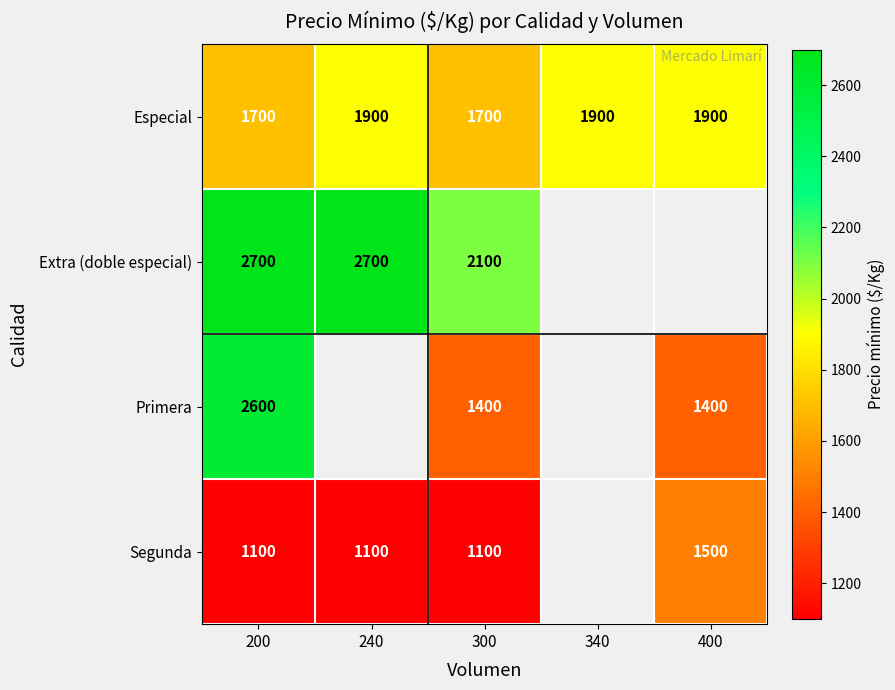

At which category is the sum across all series the highest?

200